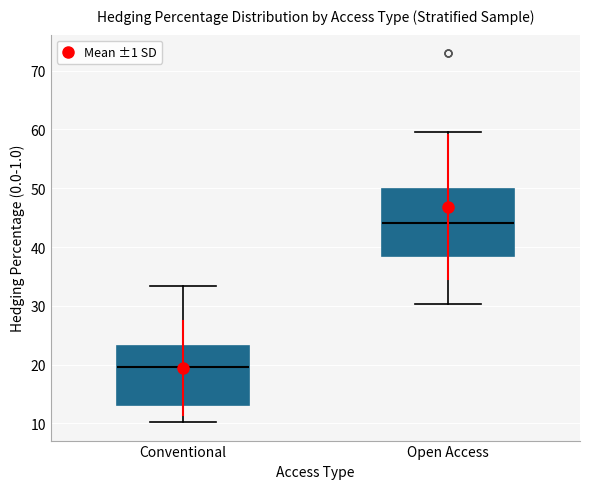

Where is the lower edge of the box for Conventional on the y-axis? The values are not printed on the chart, so give them approximately, as read against the axis.

13